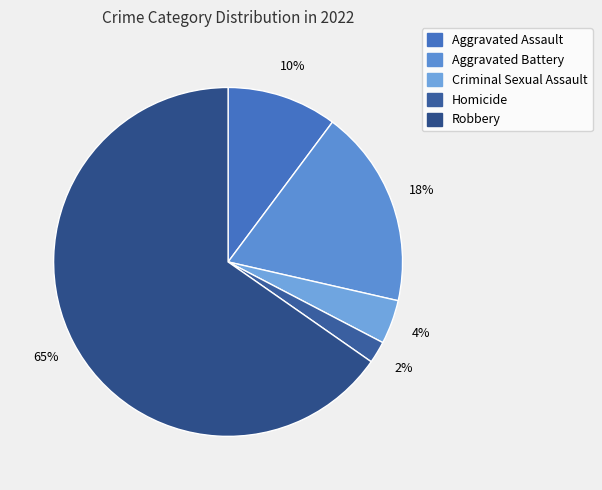

How many slices are in this pie chart?

5